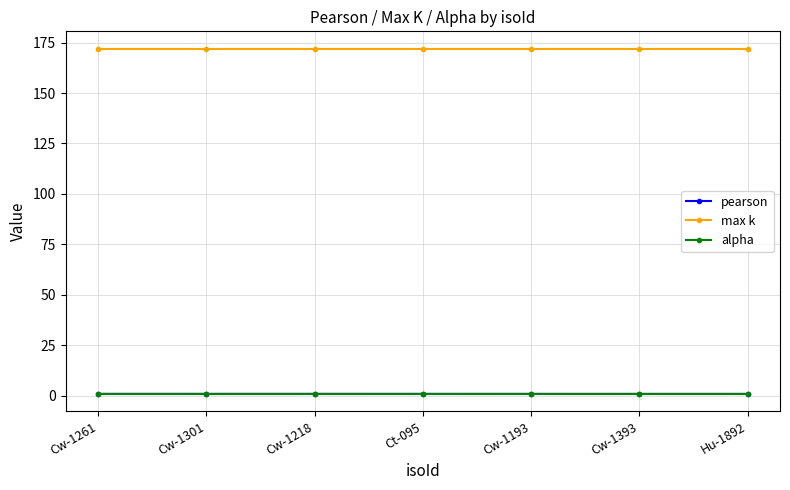

What is the spread (max minus min) of values at Hu-1892?

171.1